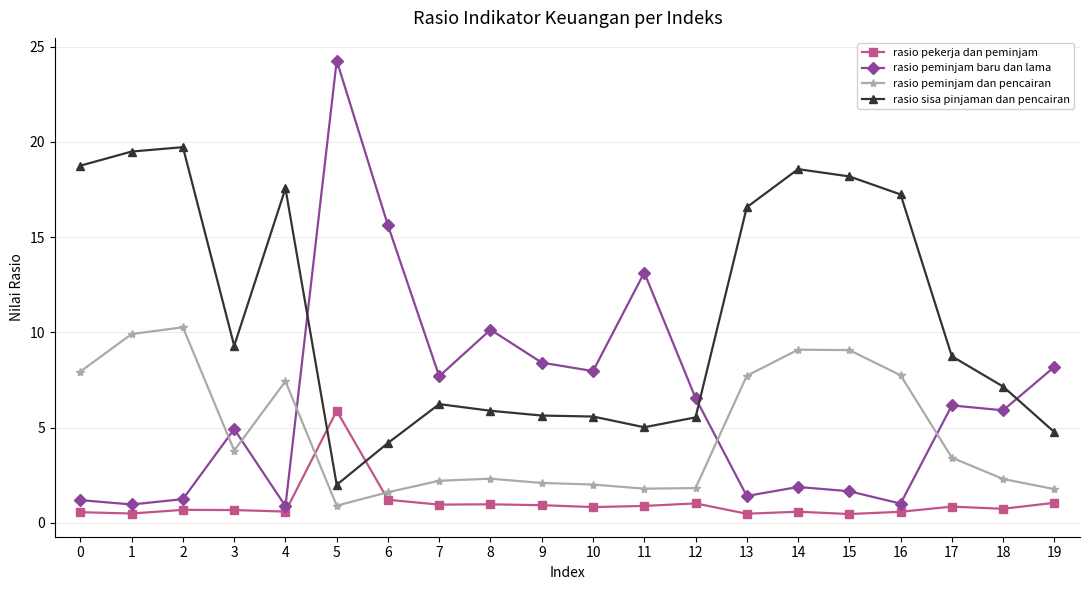

What is the spread (max minus min) of values at 7?

6.7